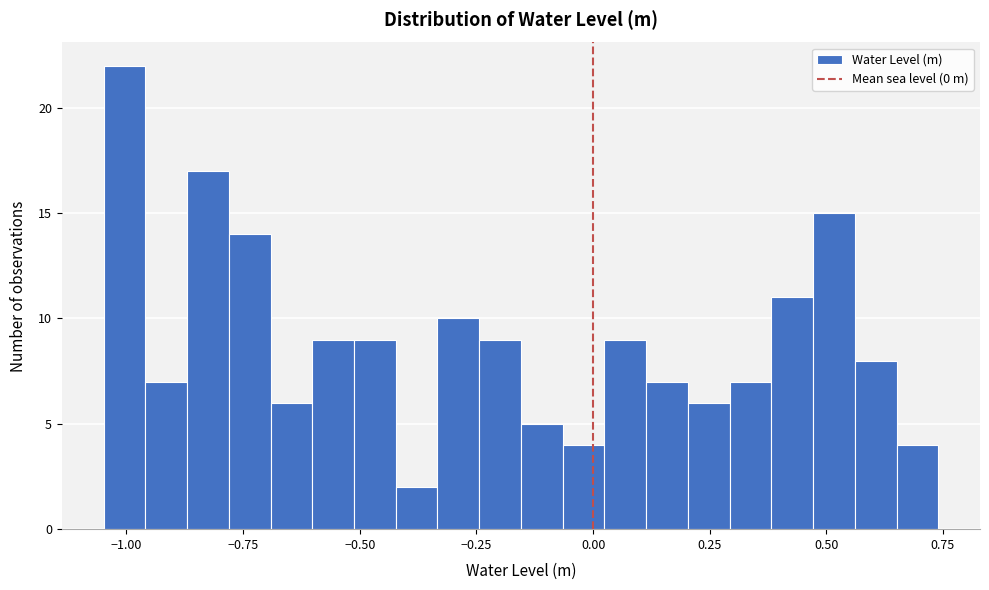

Read against the x-axis, roughly where is the centre of the tallest bar?

-1.00